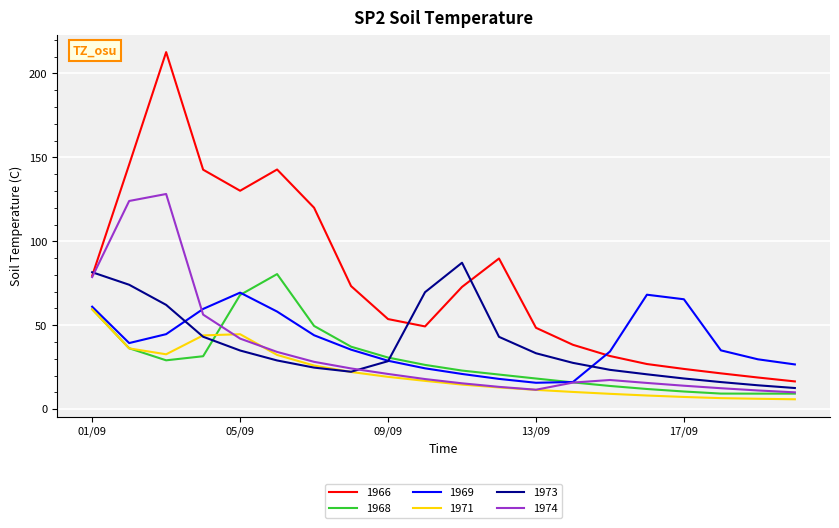

Which series has the largest total across all categories?

1966